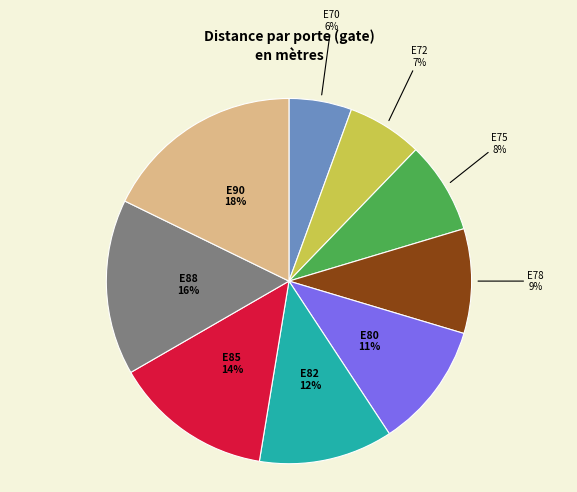

Is E88 the majority of the pie?

No